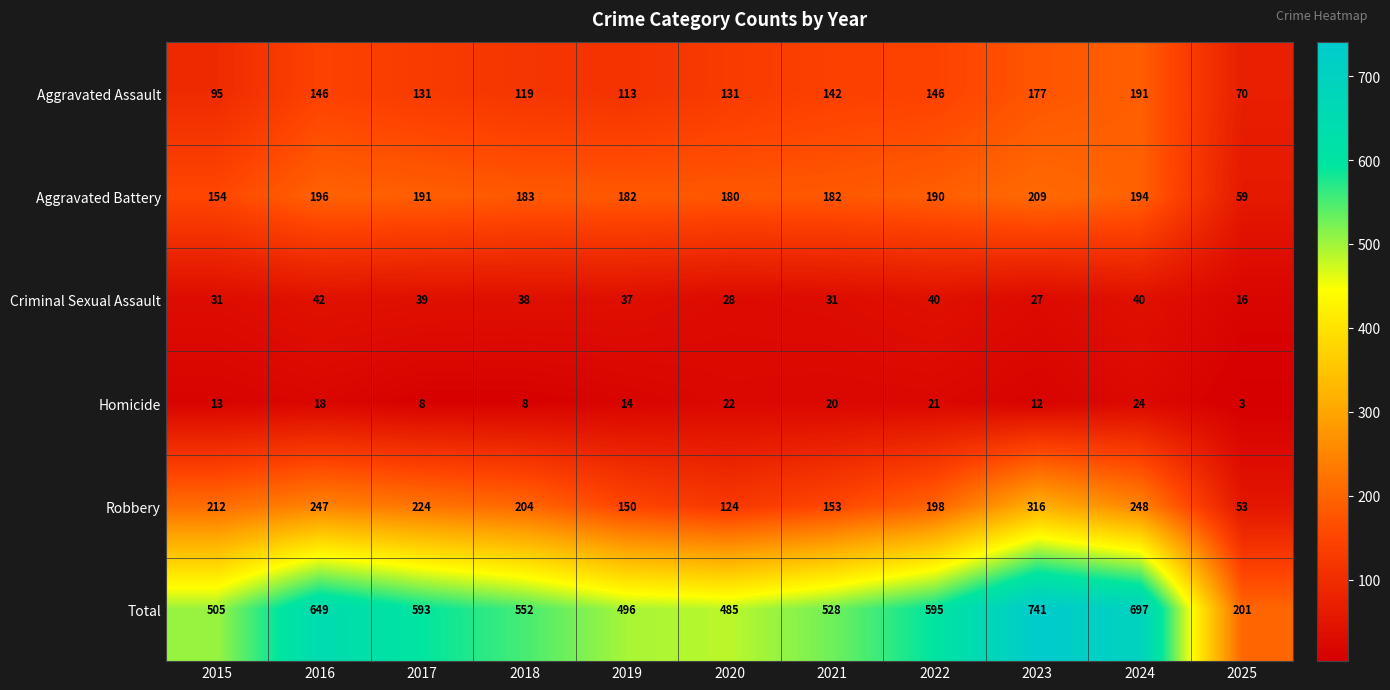

At how many categories does at least one series exceed 249?

10